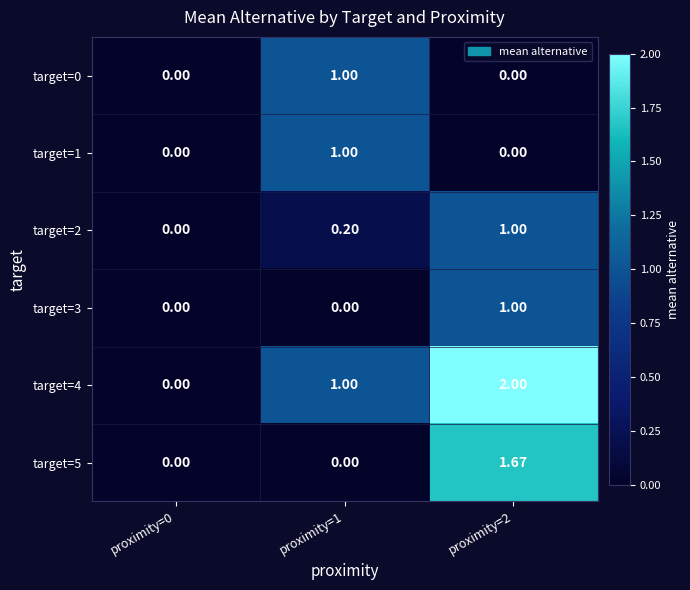

Is the value of target=1 at proximity=1 greater than the value of target=5 at proximity=2?

No